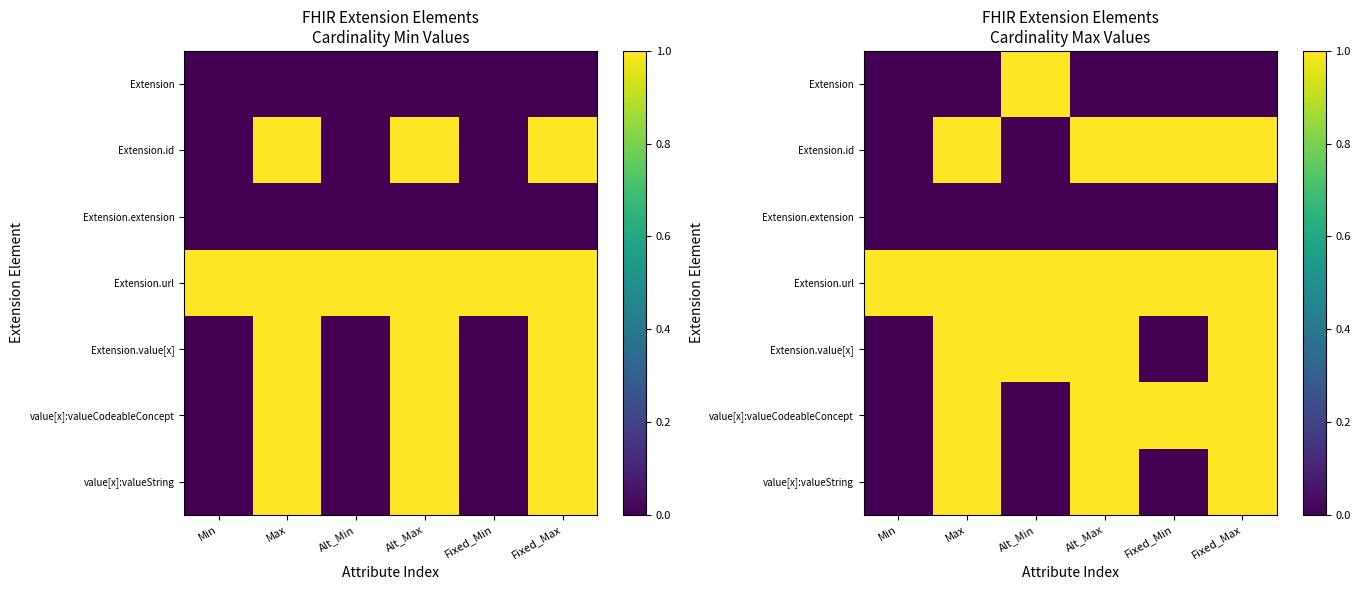

Is the value of value[x]:valueString at Fixed_Max greater than the value of Extension.value[x] at Alt_Min?

No